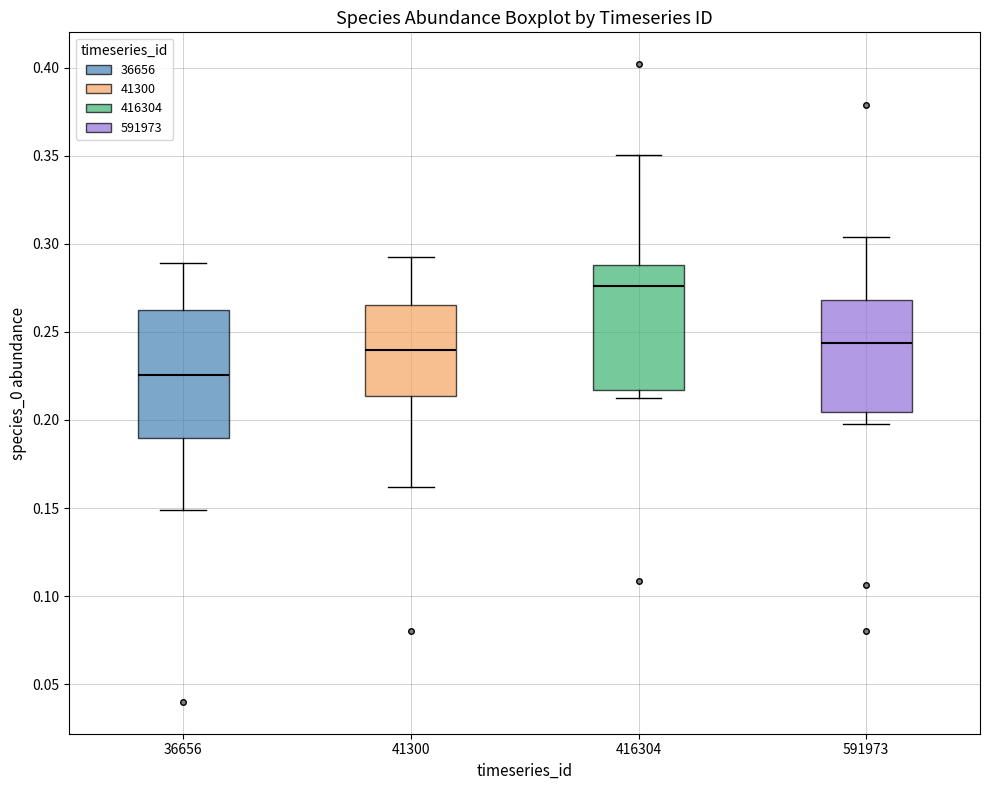

Reading left to right, transcribe this box plot: for each box, give where its median line is, the range the box spans, and where its two whiskers end, as read against the y-axis. The values are not printed on the chart, so give them approximately, as read against the axis.

36656: median 0.225, box 0.190 to 0.260, whiskers 0.150 to 0.290
41300: median 0.240, box 0.215 to 0.265, whiskers 0.160 to 0.295
416304: median 0.275, box 0.215 to 0.290, whiskers 0.215 (just below the box's lower edge) to 0.350
591973: median 0.245, box 0.205 to 0.270, whiskers 0.200 to 0.305